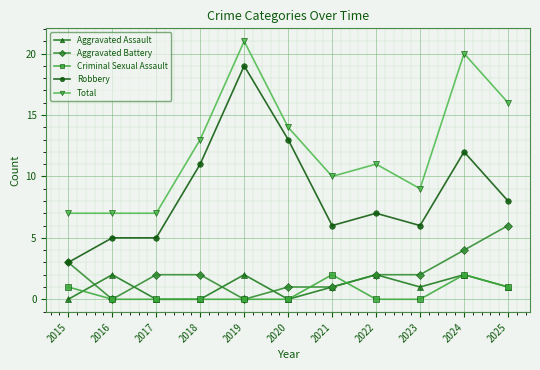

Count the number of data series in this chart.

5